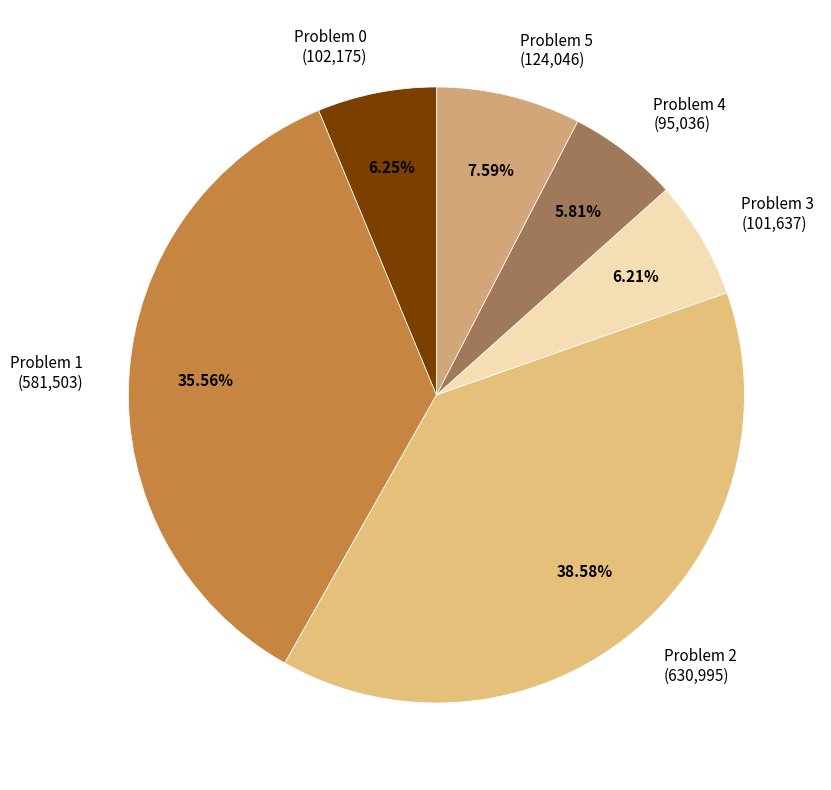

Between Problem 0 (102,175) and Problem 1 (581,503), which is larger?

Problem 1 (581,503)